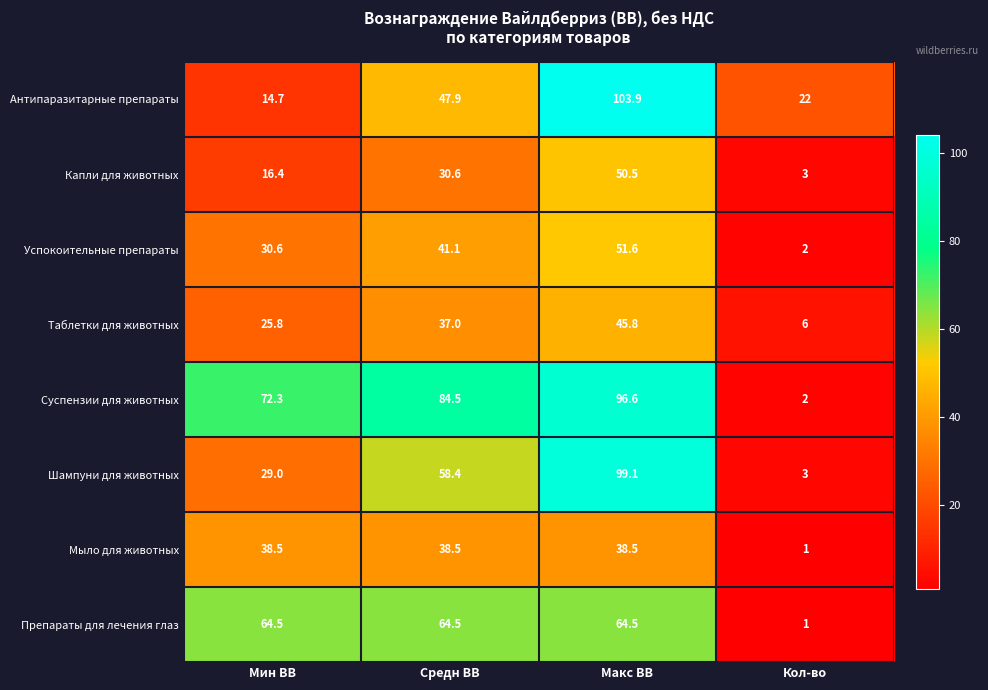

True or false: Успокоительные препараты has a value of 21.2 at Средн ВВ.

False